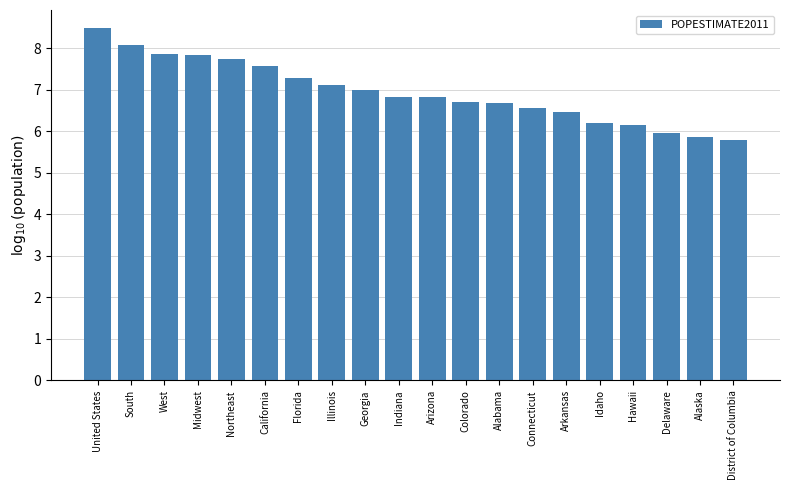

The chart shows a value of 10.6 at Alabama. True or false?

False